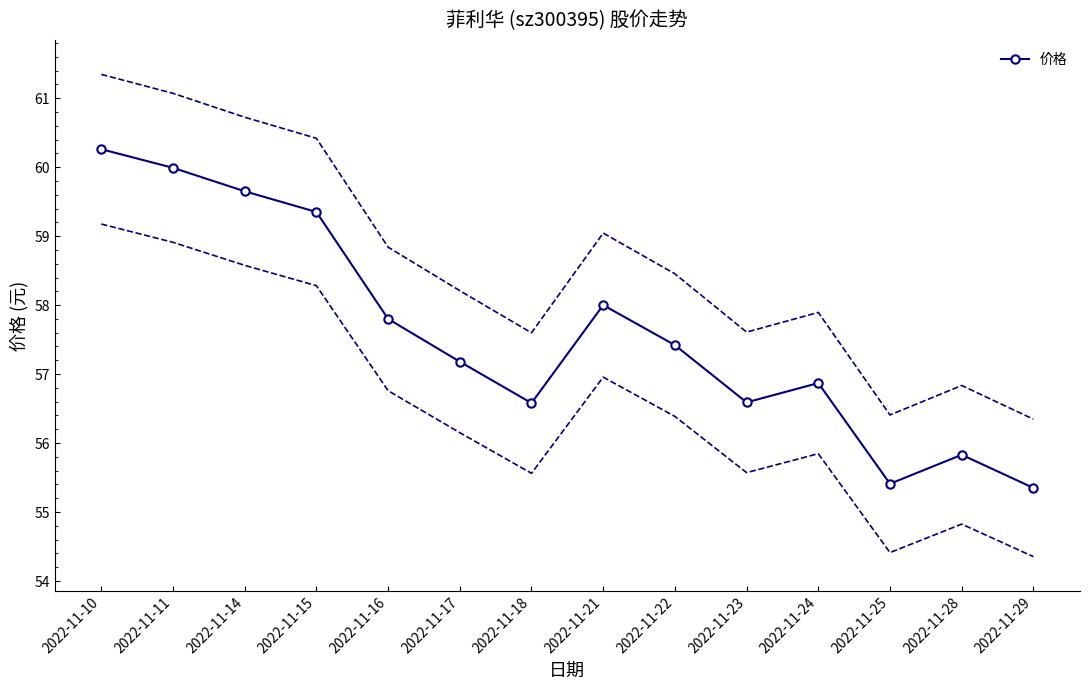

What is the value of the 5th point from the left?

57.8